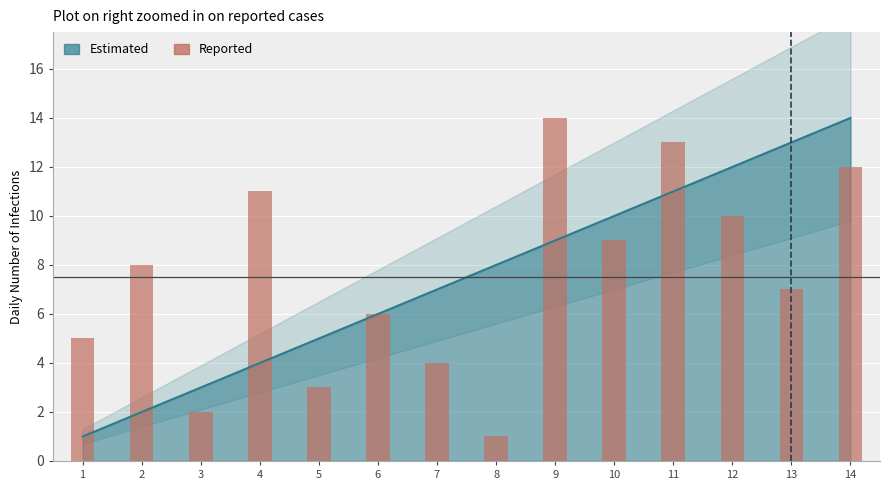

What is the sum of all values?

105